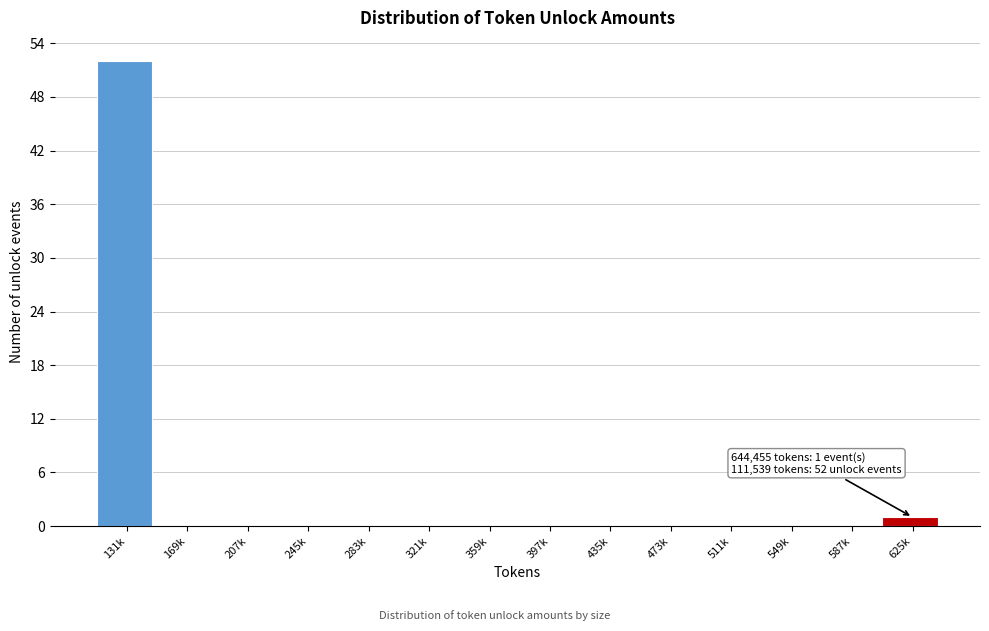

Reading right to left, extract all data points from this chart.

625k=1	587k=0	549k=0	511k=0	473k=0	435k=0	397k=0	359k=0	321k=0	283k=0	245k=0	207k=0	169k=0	131k=52